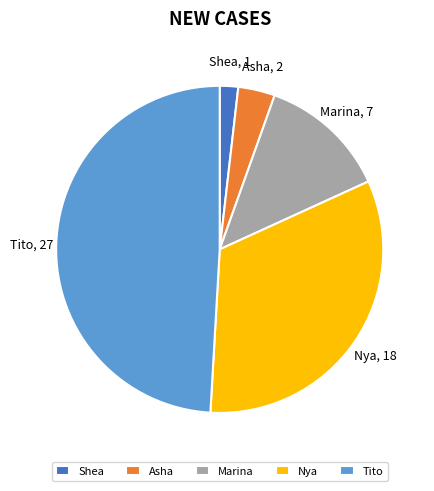

How many slices are in this pie chart?

5